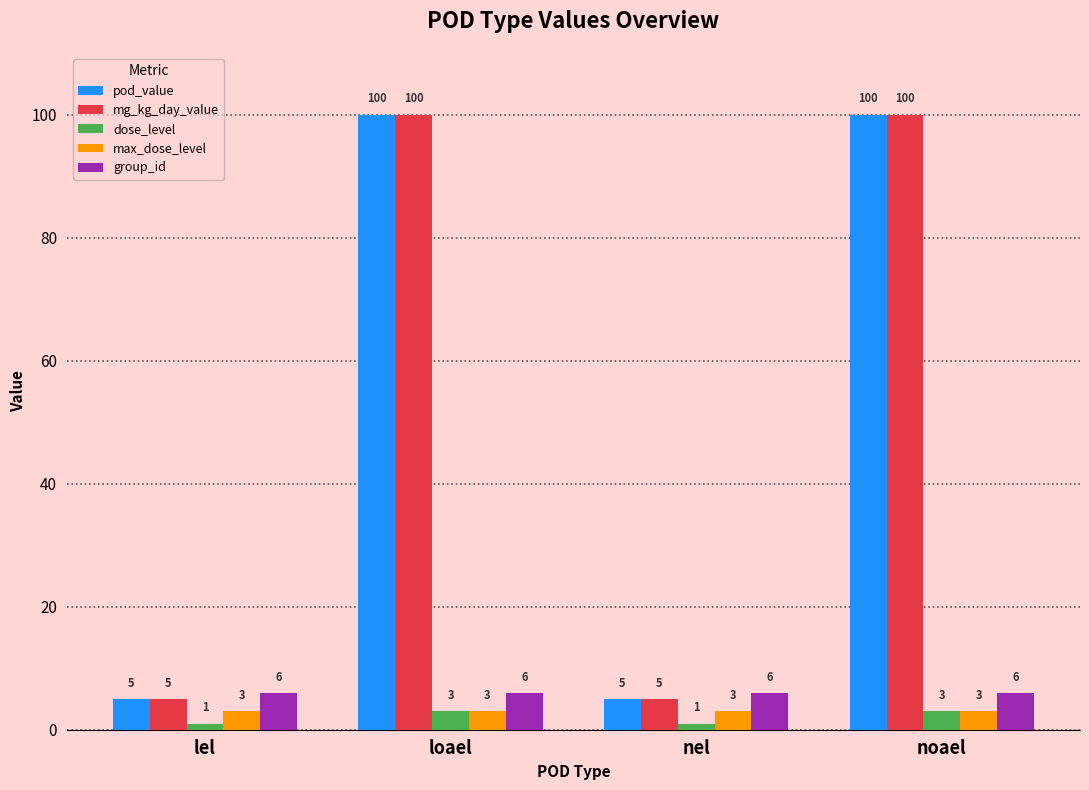

What is the greatest value displayed?

100